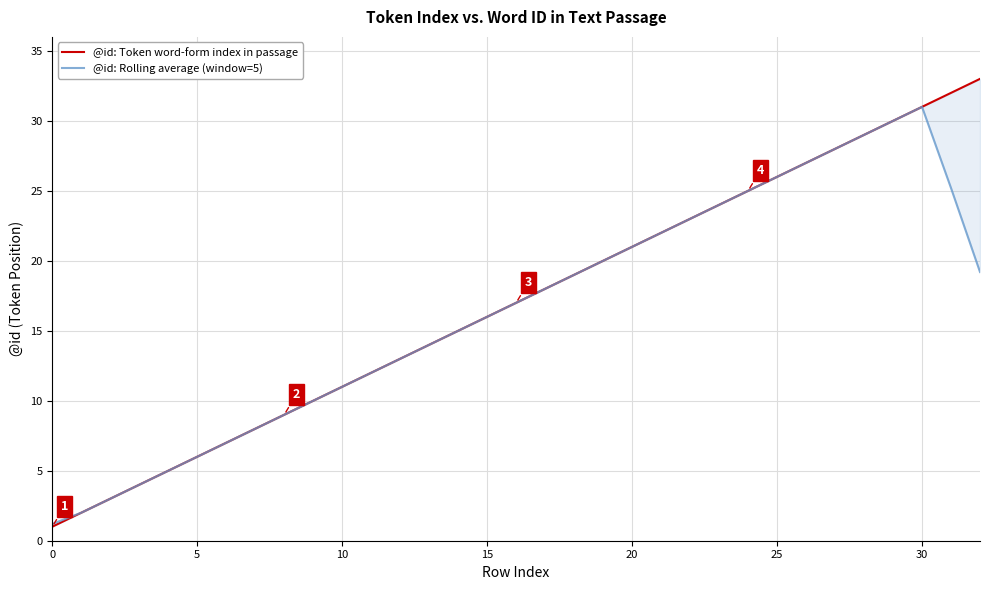

What is the difference between the maximum and minimum values in the @id: Token word-form index in passage series?

32.0